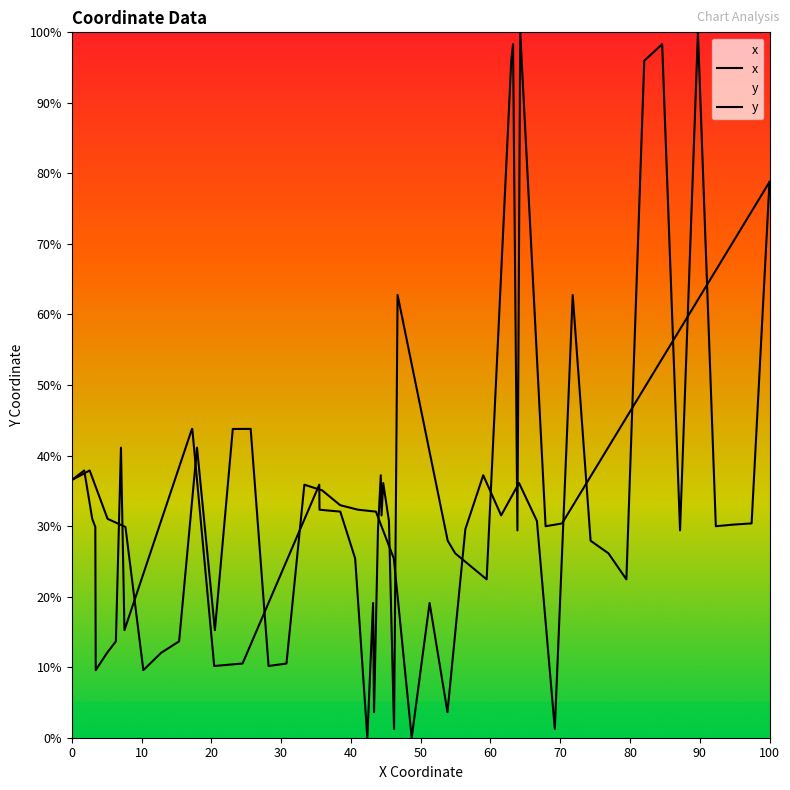

True or false: y has a value of 77.3 at 90.

False